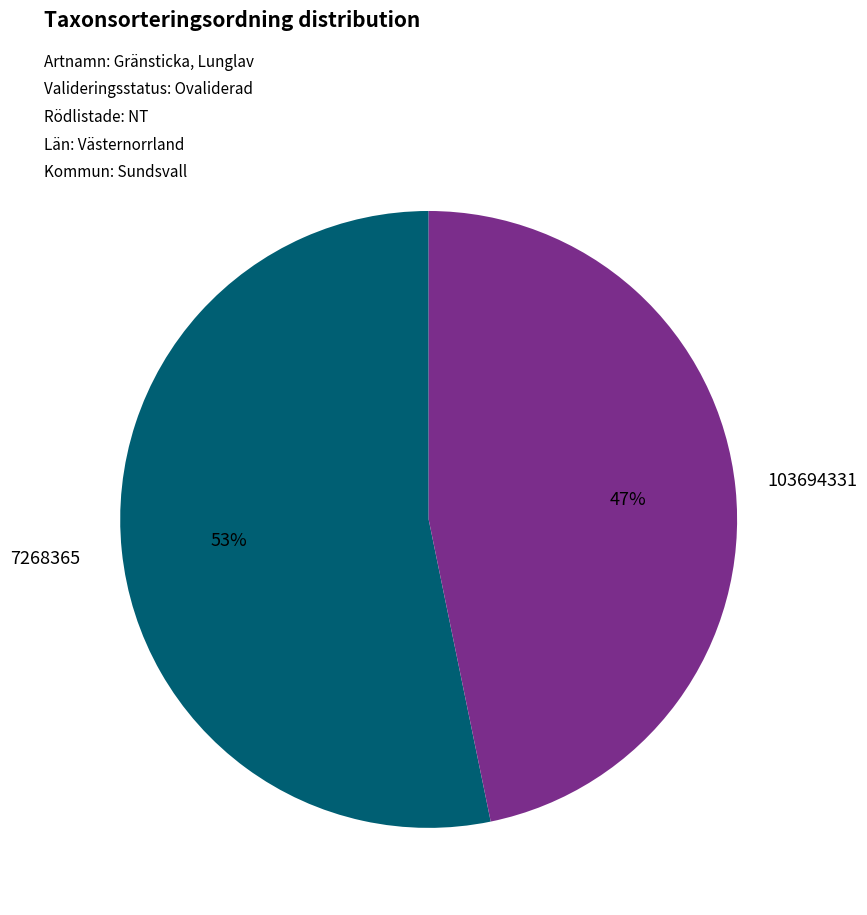

To the nearest percent, what is the difference between the 7268365 and 103694331 slice percentages?

6%